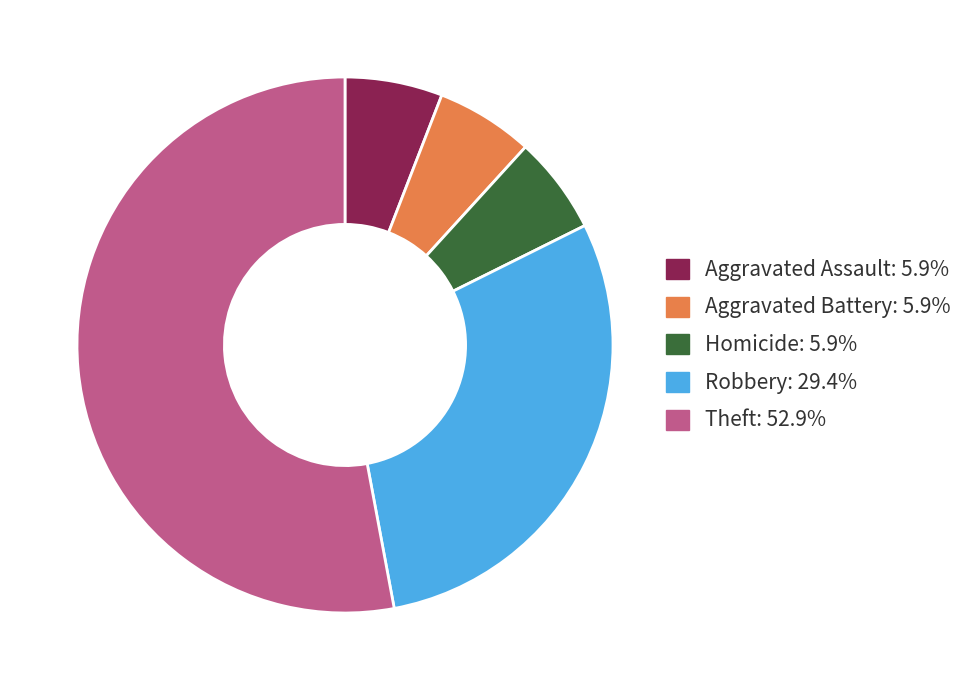

Is there any slice that represents more than half of the pie?

Yes